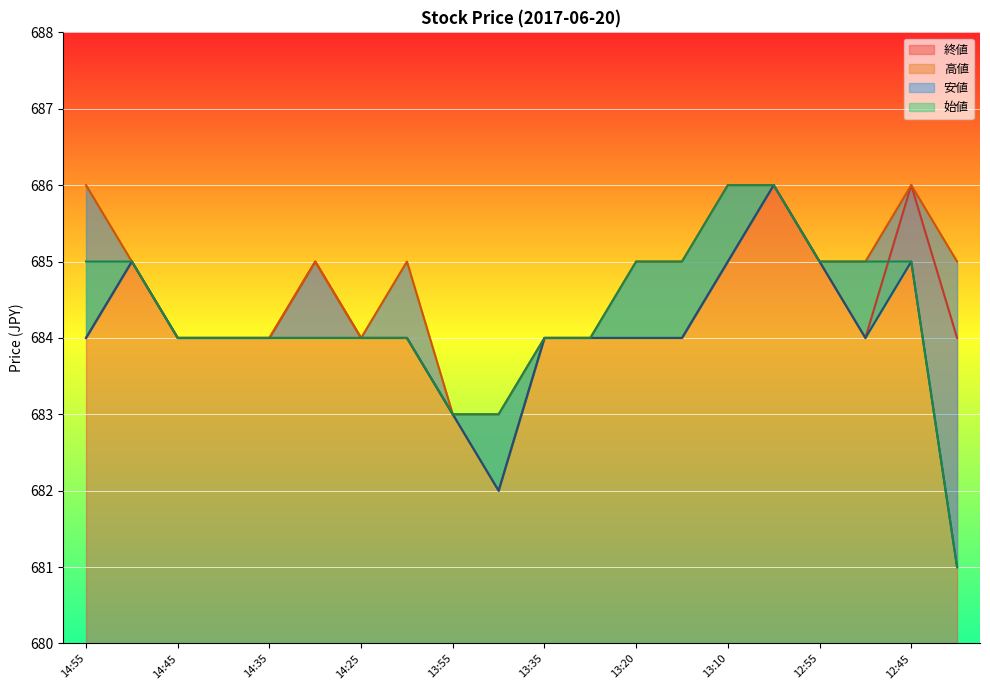

True or false: 高値 and 始値 cross at least once.

False